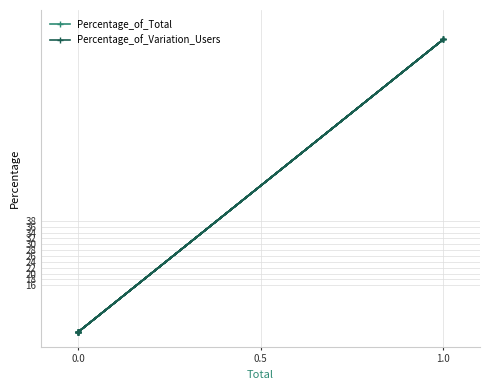

At which category does Percentage_of_Variation_Users reach its first local peak?

1.0